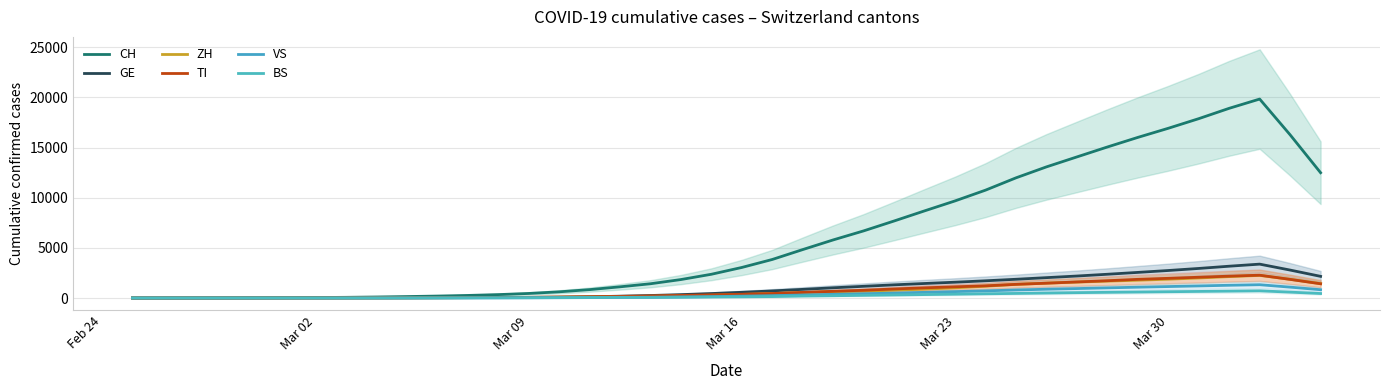

What is the difference between the maximum and minimum values in the ZH series?

2254.0